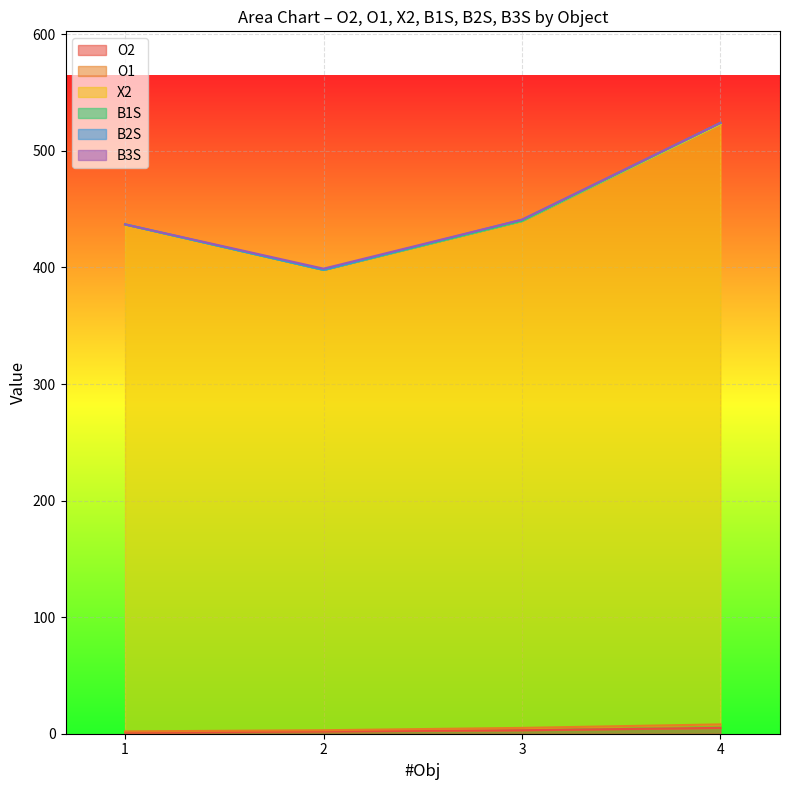

The value of X2 at 2 is 398. True or false?

True